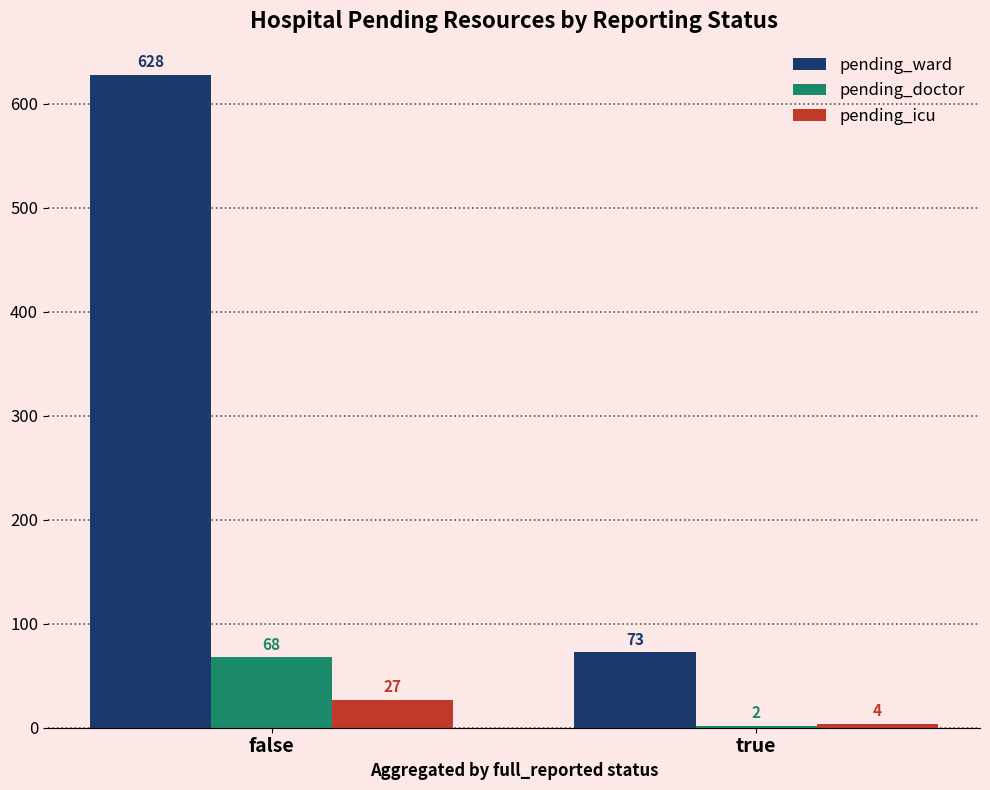

At which category is the sum across all series the highest?

false